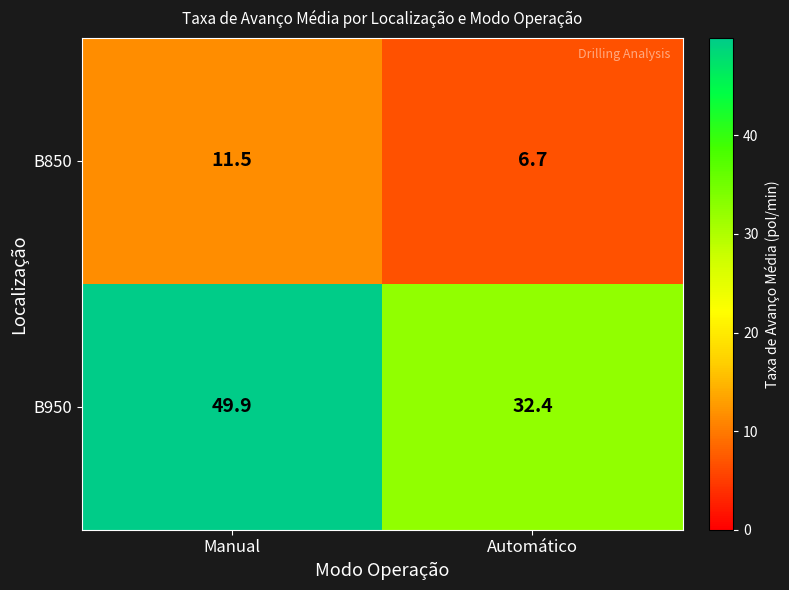

Where does the B850 series first go above 11?

Manual